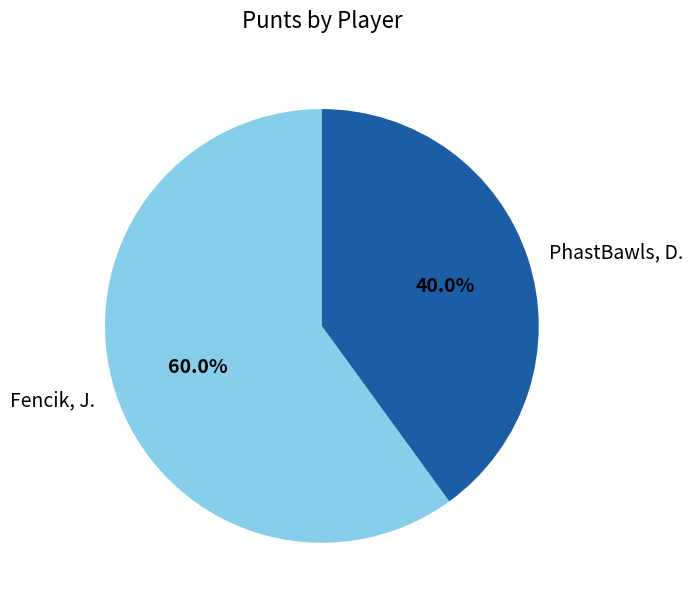

Is it true that PhastBawls, D. is 28% of the pie?

False